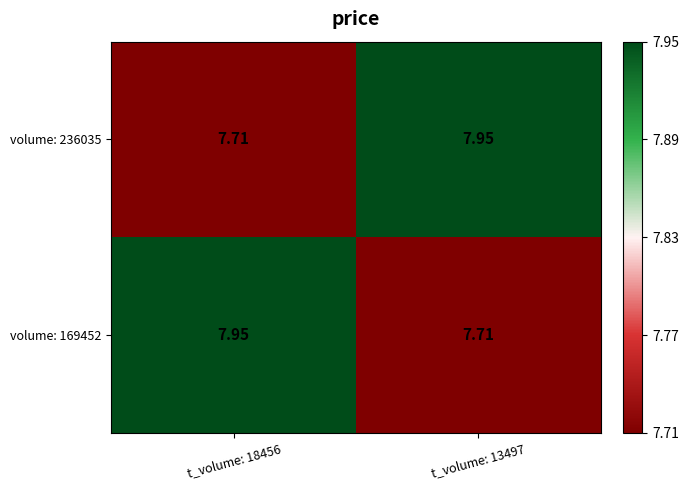

Is the value of volume: 169452 at t_volume: 18456 greater than the value of volume: 236035 at t_volume: 18456?

Yes